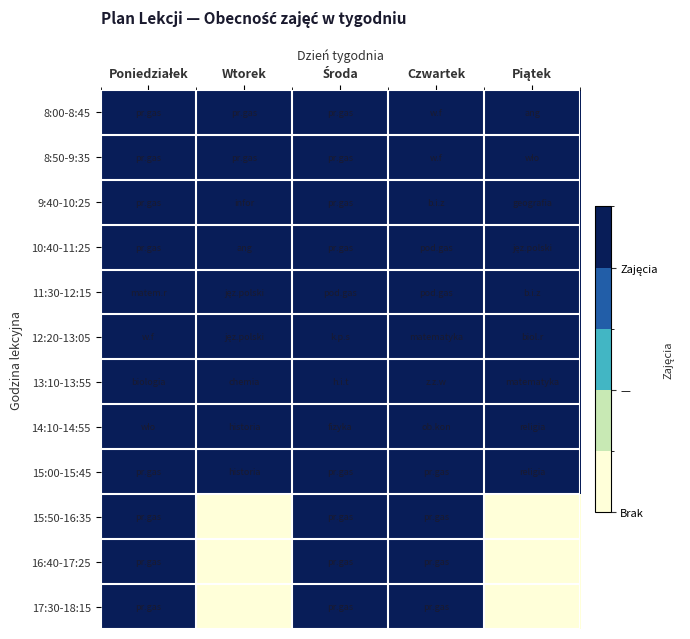

What is the spread (max minus min) of values at Piątek?

1